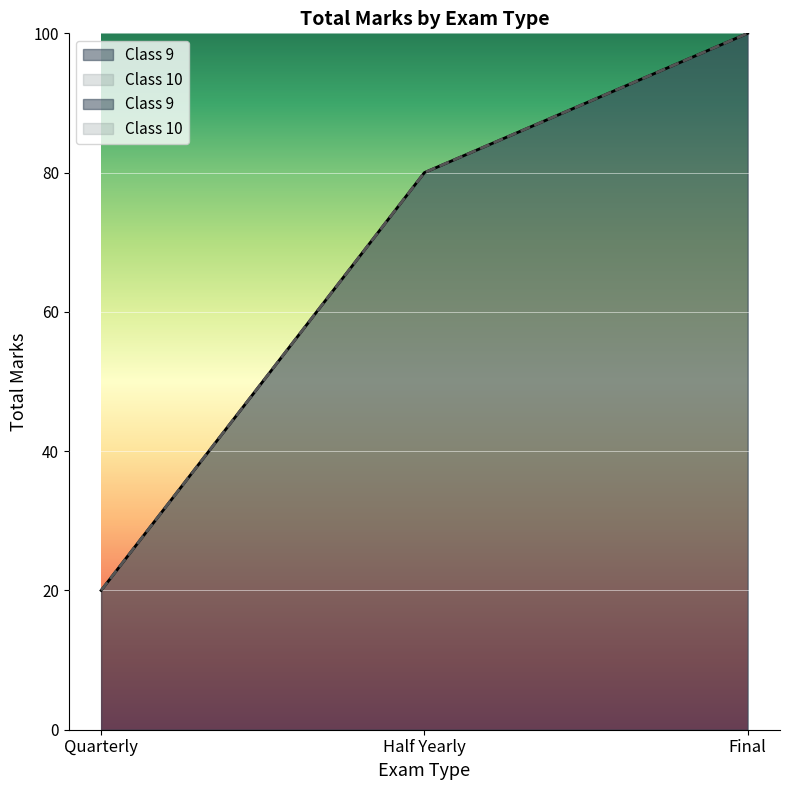

True or false: Maths has a value of 100 at Final.

True